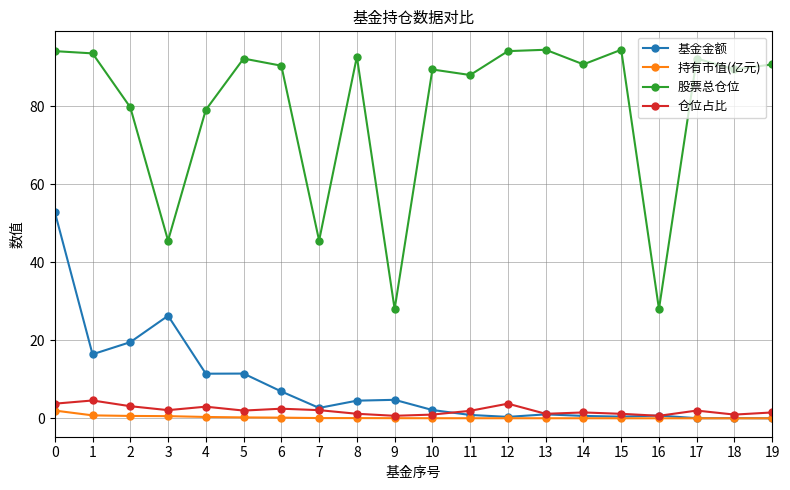

At 4, list the series in order from largest to smallest.

股票总仓位, 基金金额, 仓位占比, 持有市值(亿元)